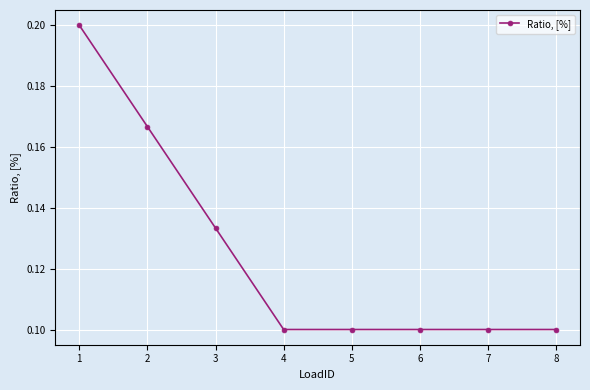

True or false: the data has more than 2 interior local peaks.

False